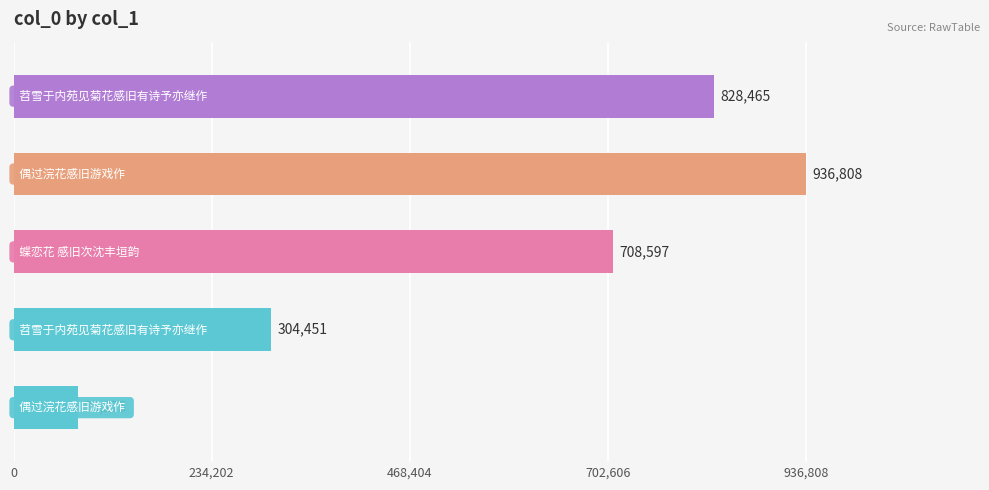

How many values are between 304451 and 828465?

3